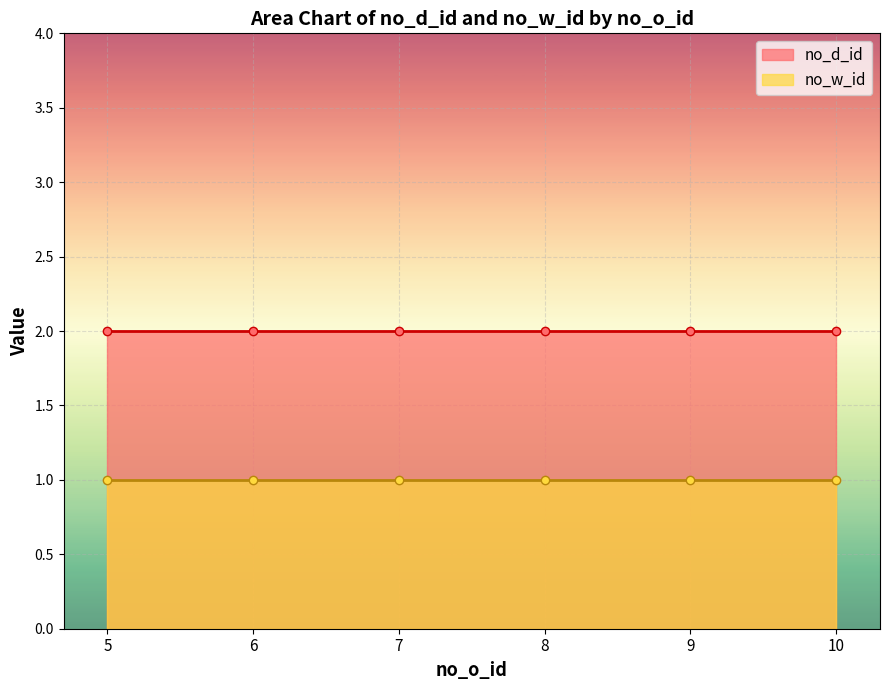

True or false: no_d_id has a value of 1 at 7.

False